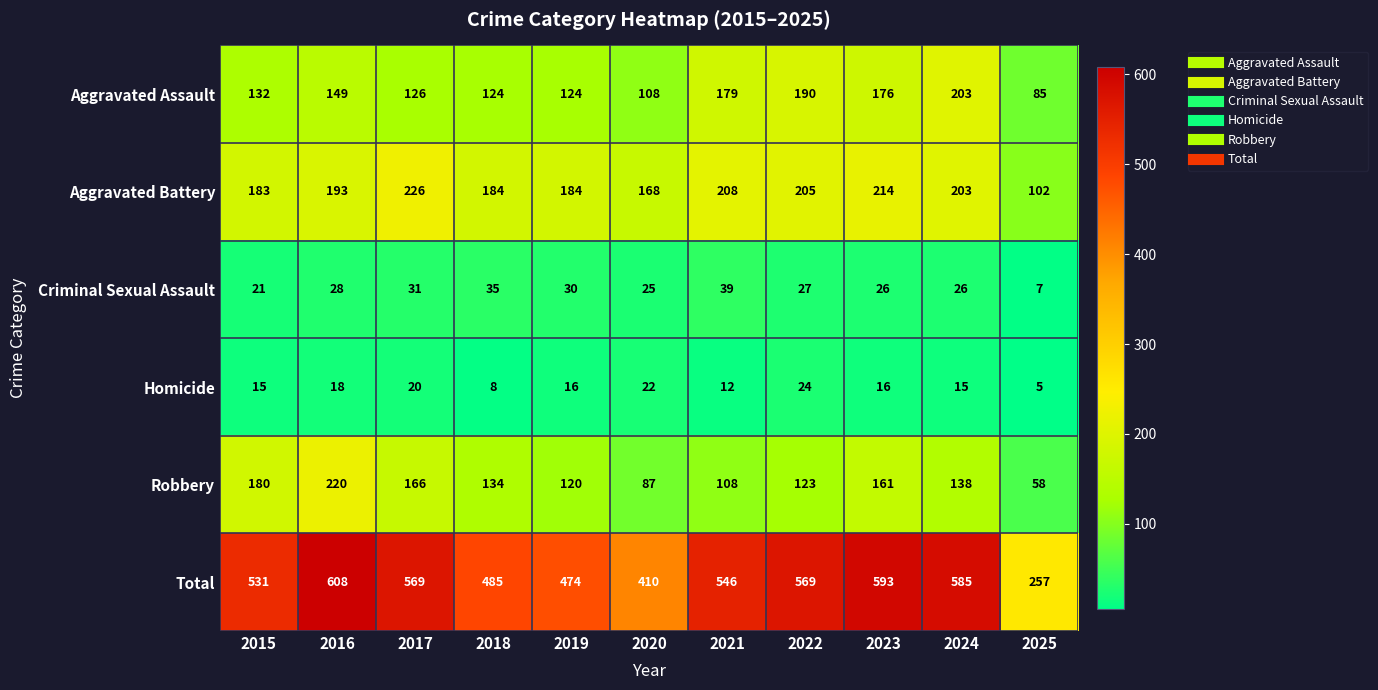

What is the difference between the maximum and second lowest values in the Criminal Sexual Assault series?

18